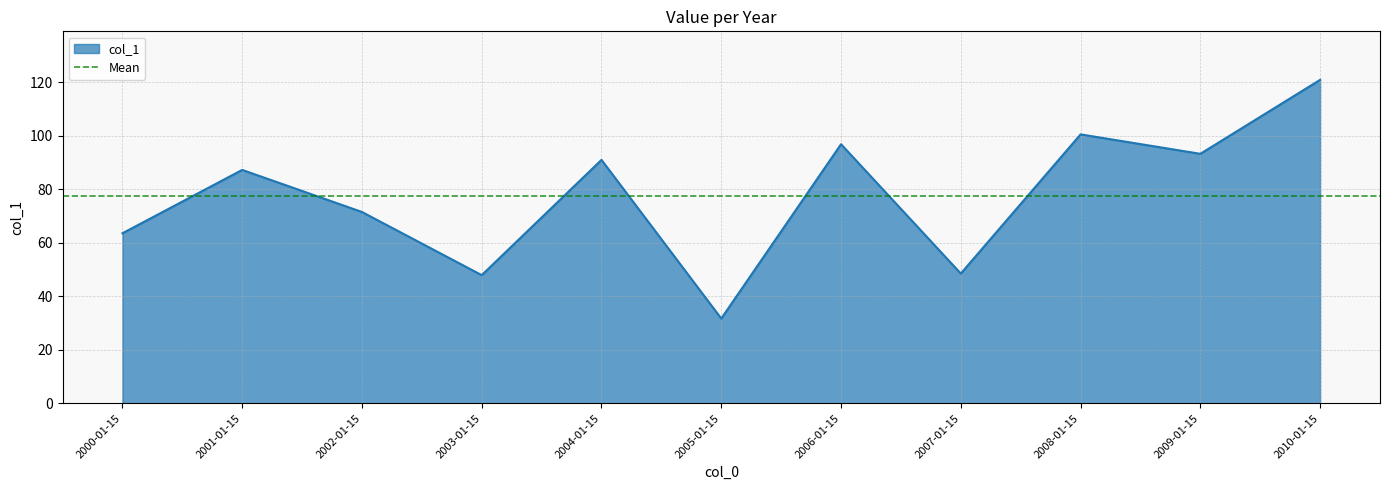

How many data points are above 87?

6